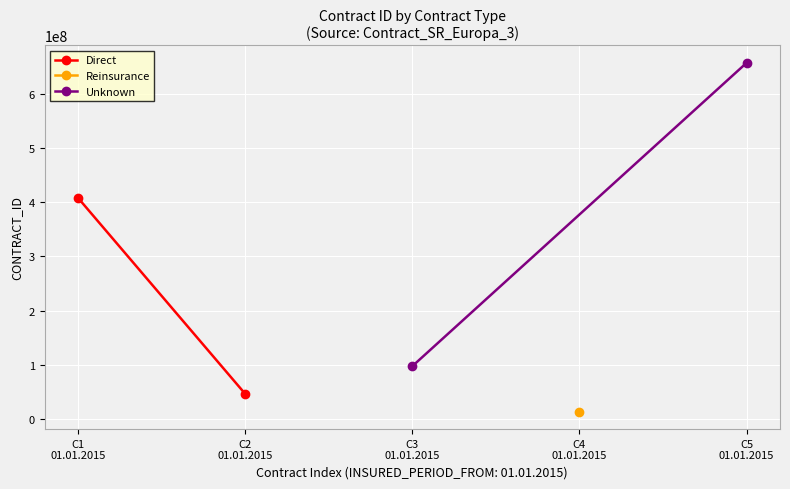

How many lines are shown in the chart?

2